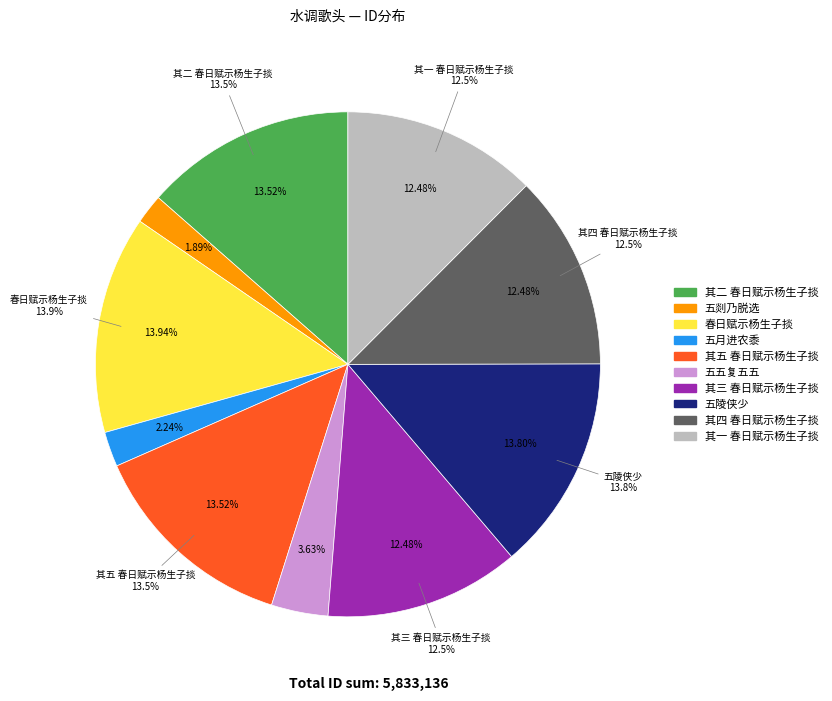

To the nearest percent, what is the combined percentage of 水调歌头五首  其四 春日赋示杨生子掞 and 水调歌头·五剡乃脱选?

14%